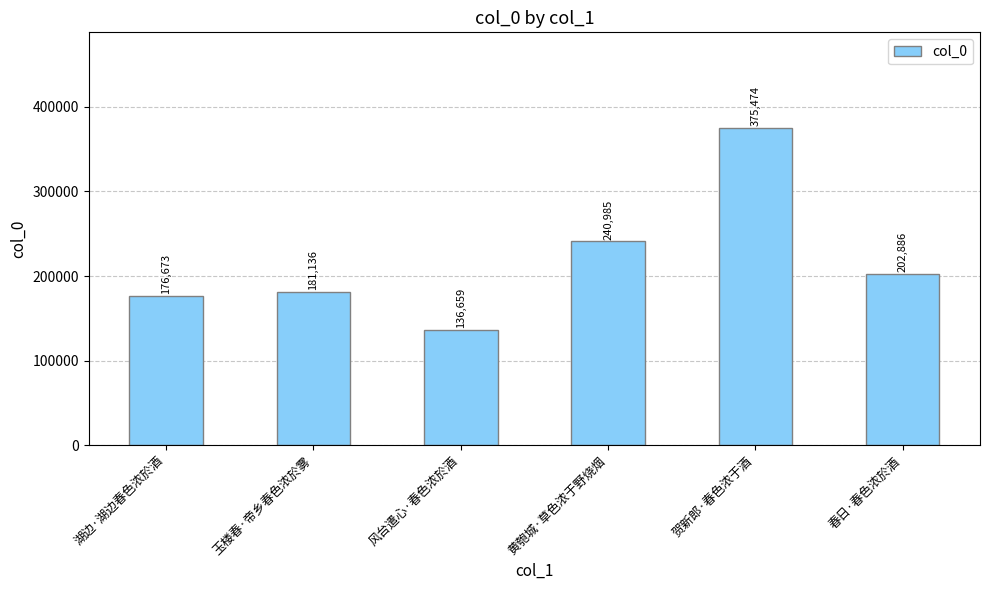

What is the smallest value displayed?

136659